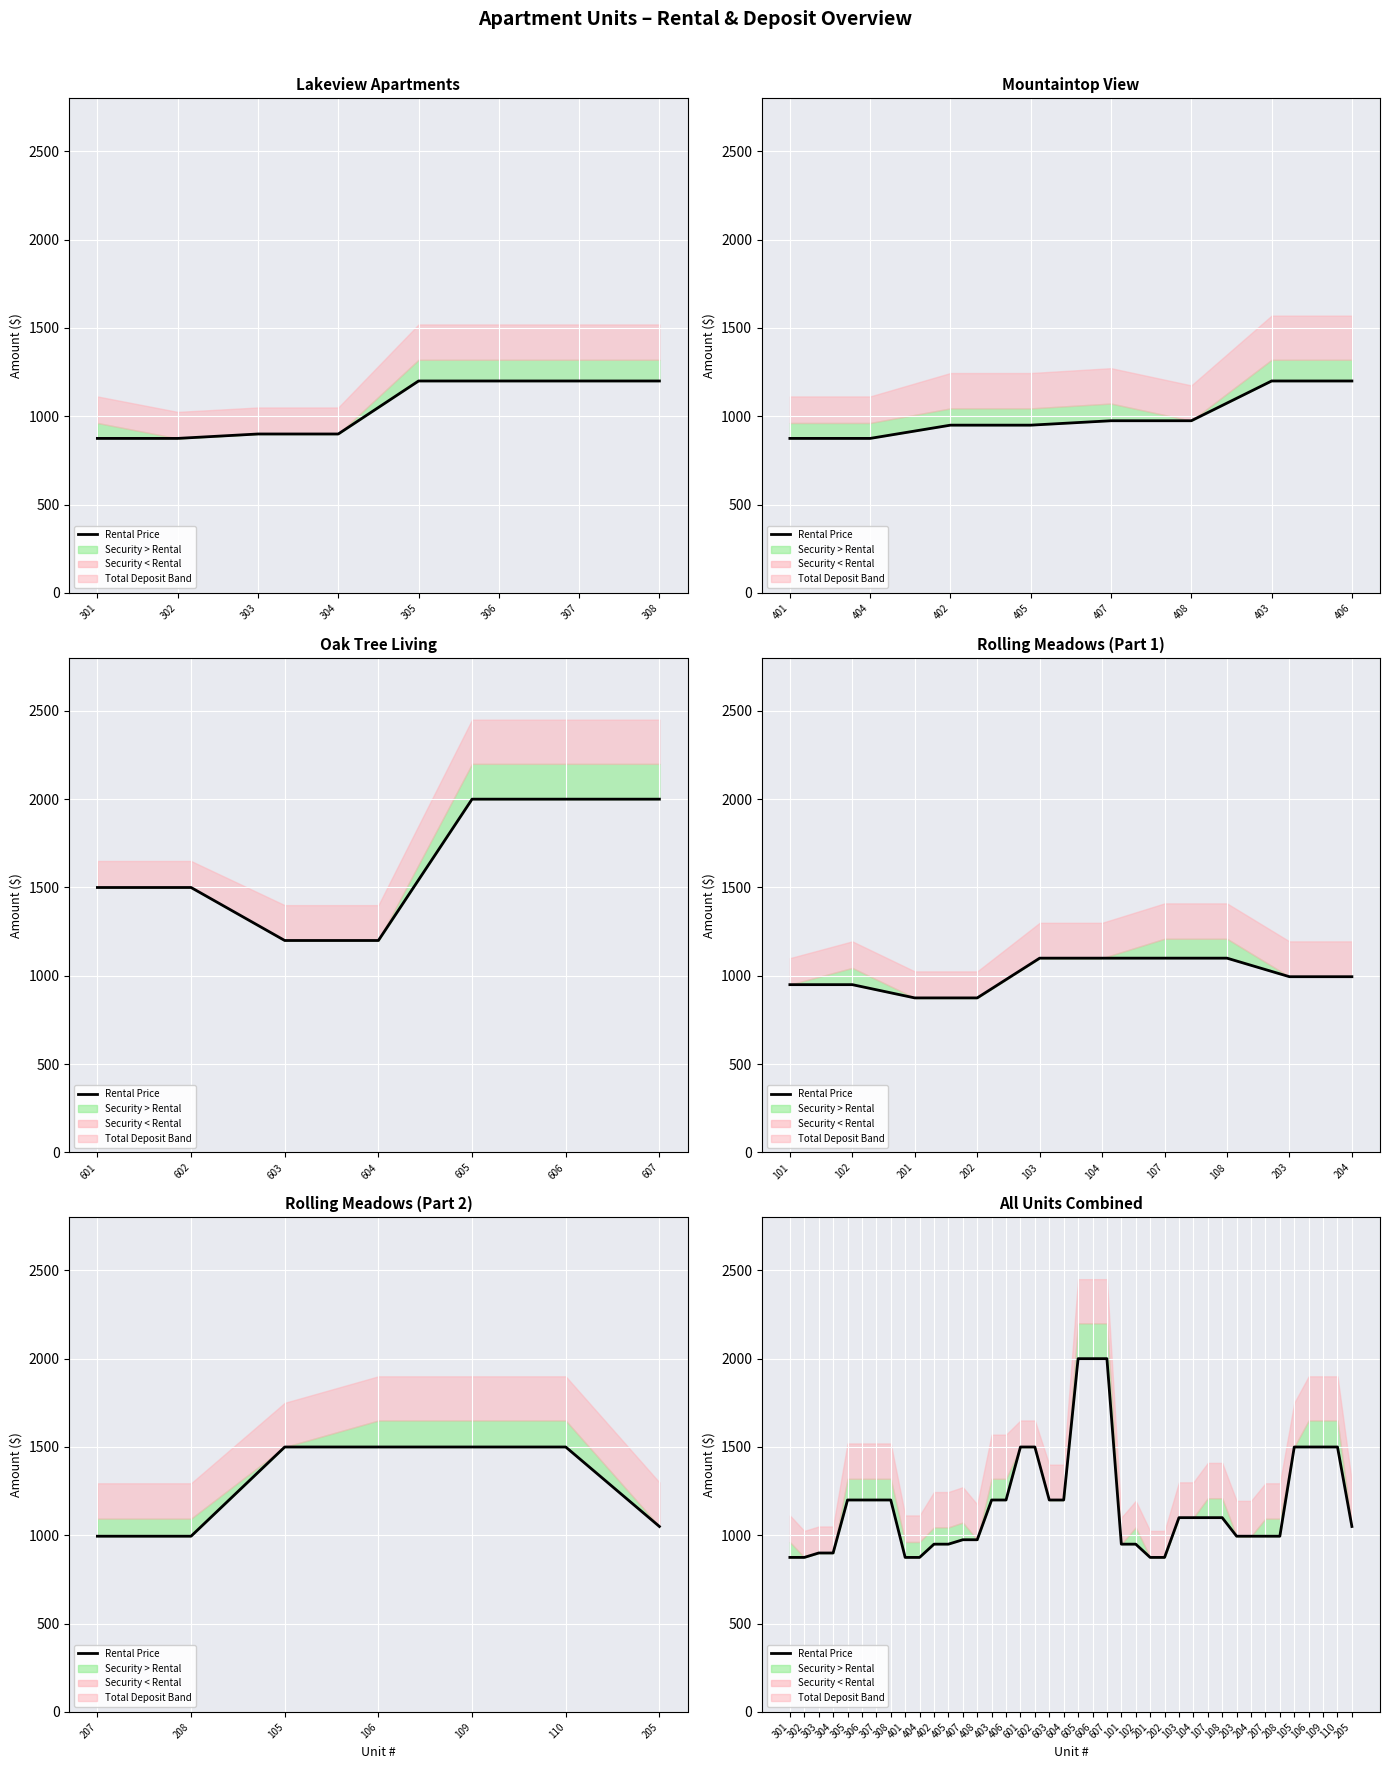

The value at 305 is 1937. True or false?

False